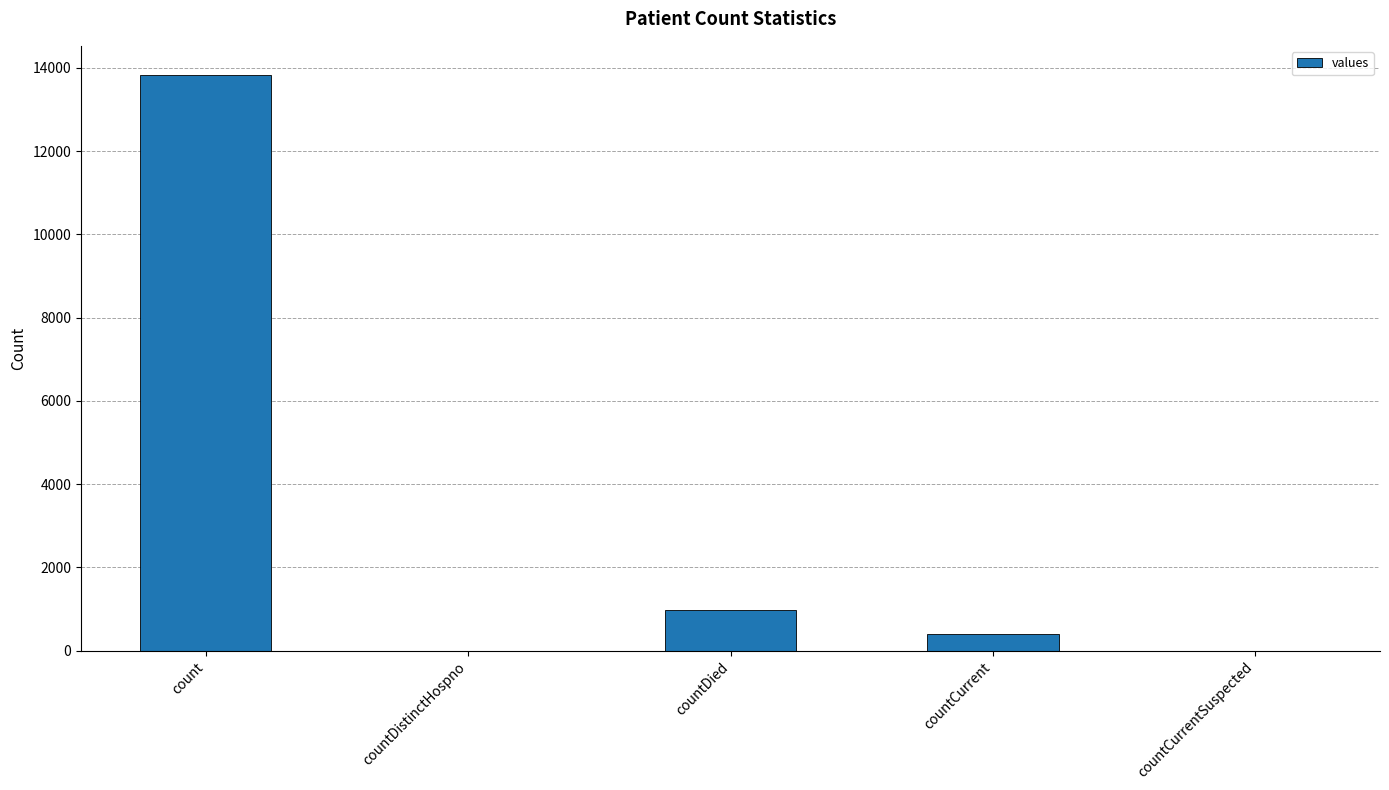

What is the sum of the values at countCurrent and countCurrentSuspected?

407